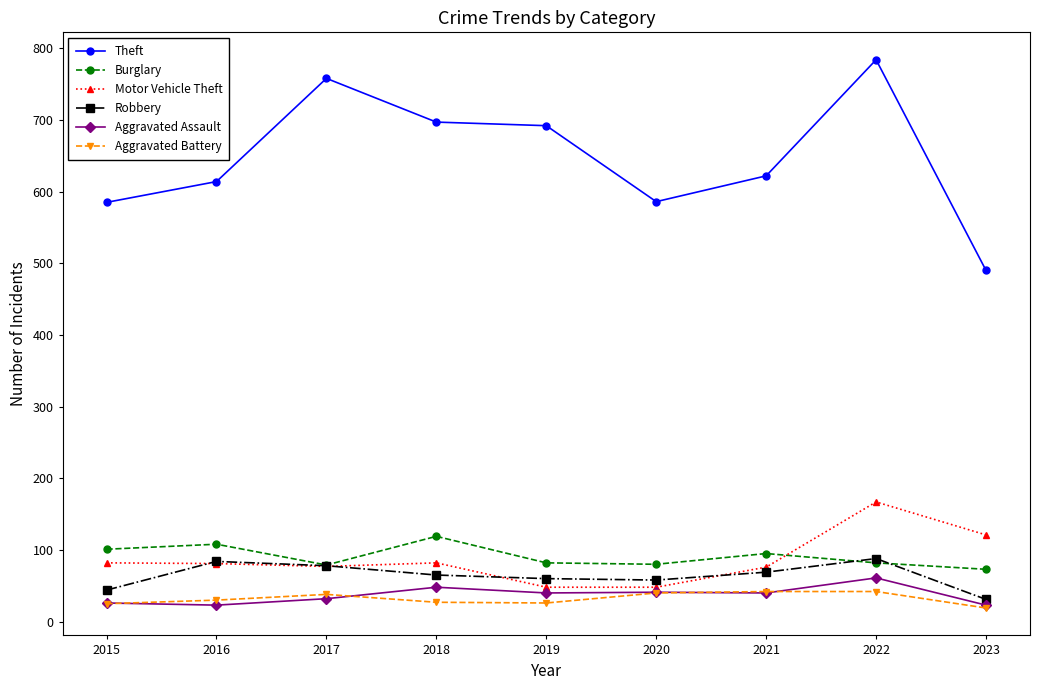

What is the difference between the maximum and minimum values in the Robbery series?

57